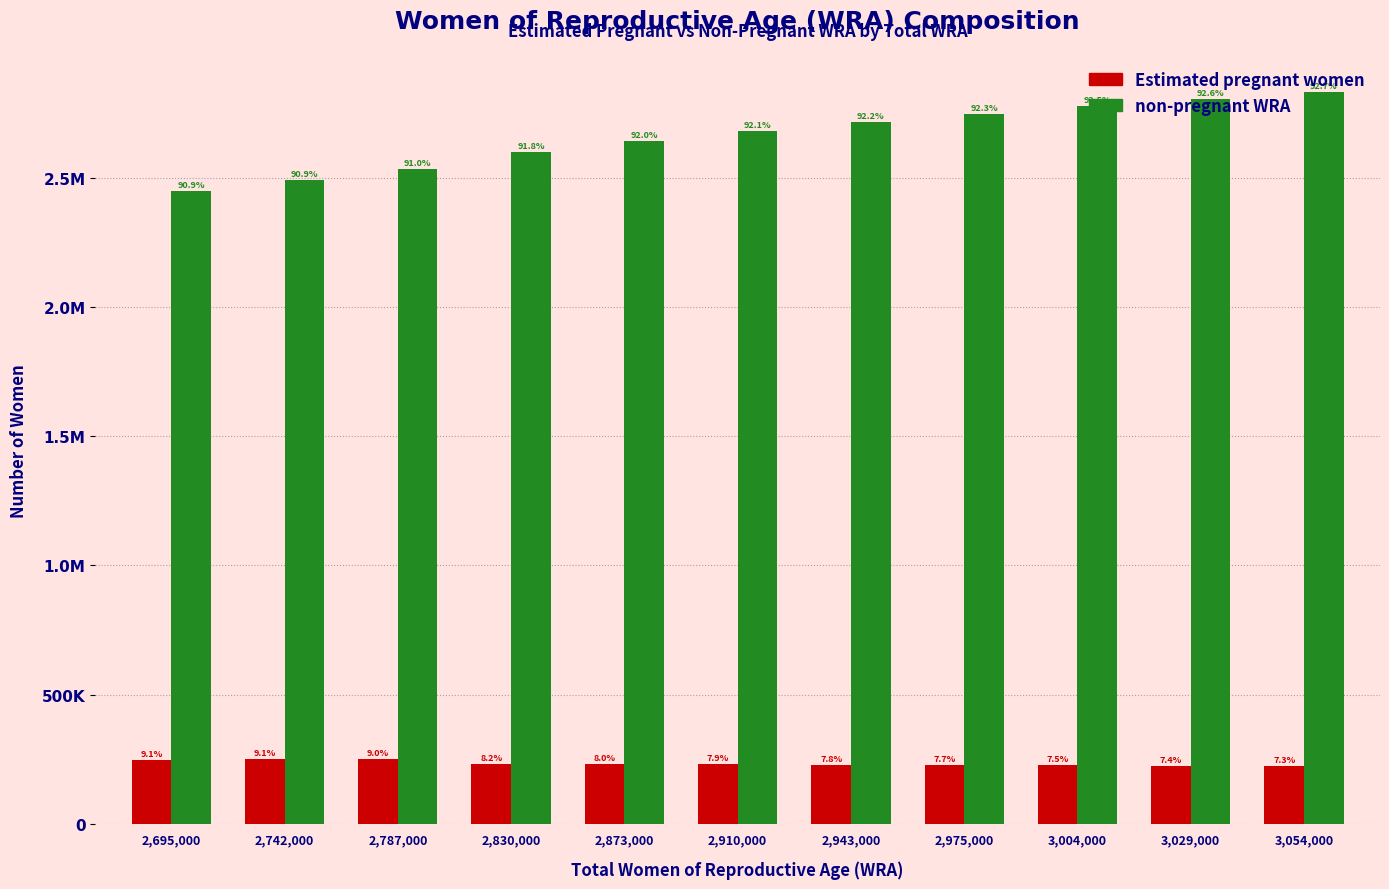

Does the chart contain any negative values?

No